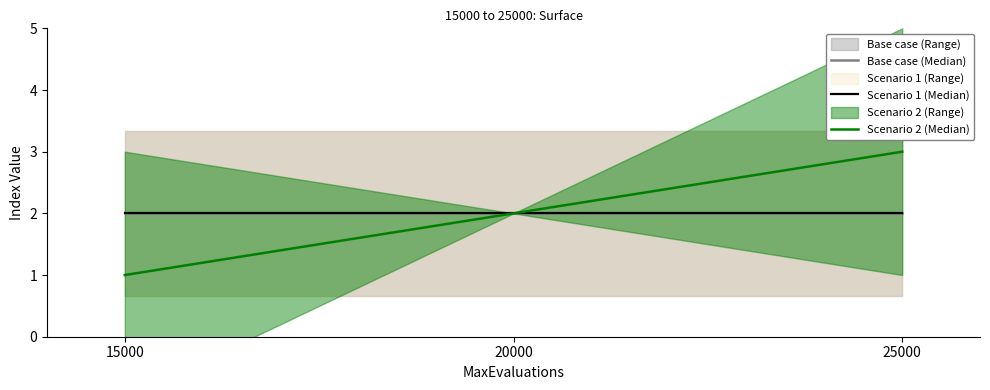

List the series in order of their peak value, lowest first.

Base case (Median), Scenario 1 (Median), Scenario 2 (Median)